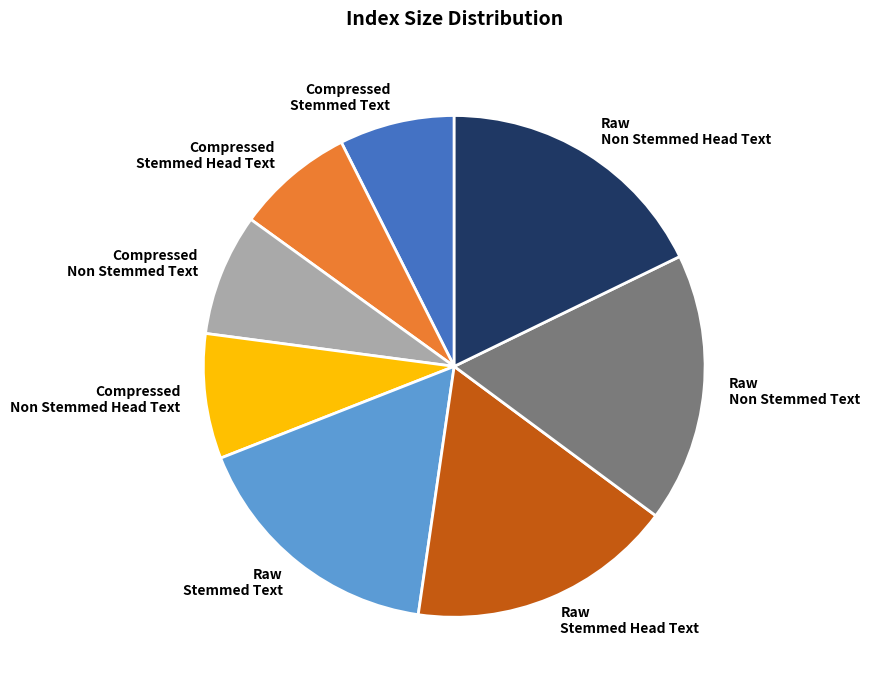

Is the sum of Raw Stemmed Text and Compressed Stemmed Head Text greater than half?

No